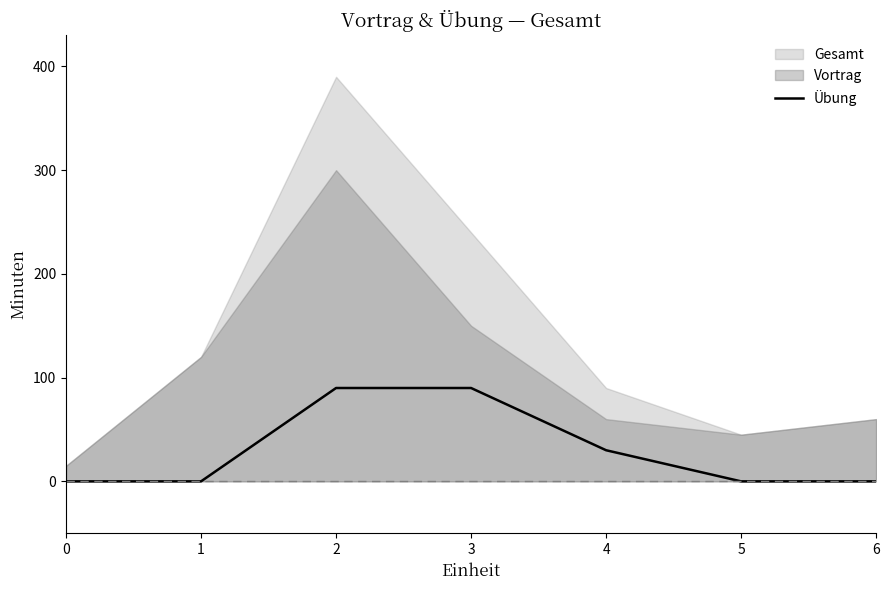

At which category does the chart reach its peak across all series?

2